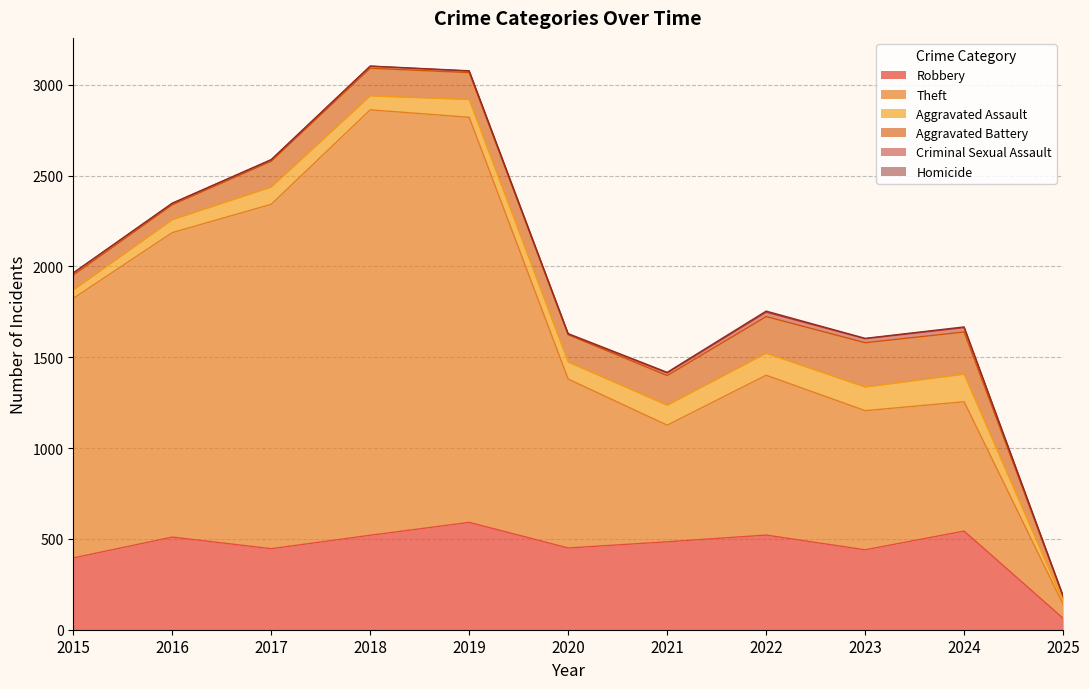

Which series has the largest total across all categories?

Theft